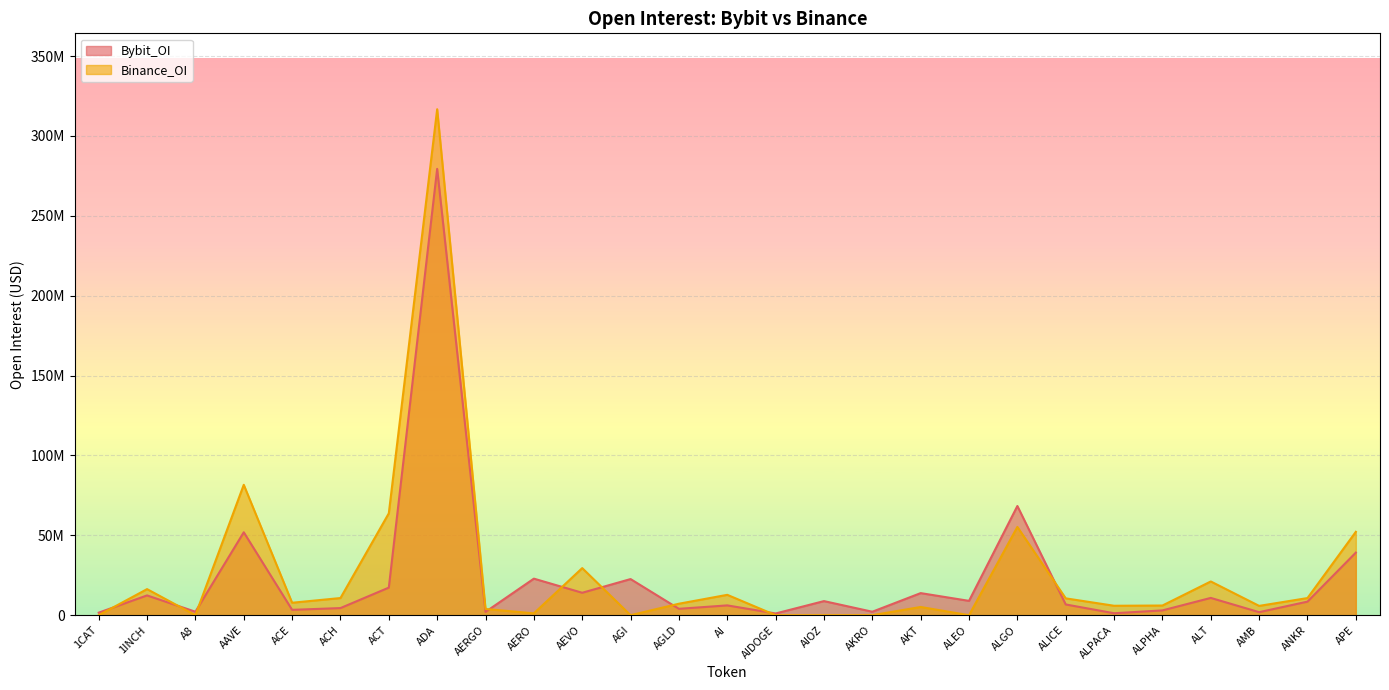

Is it true that Bybit_OI equals 12373465 at 1INCH?

True